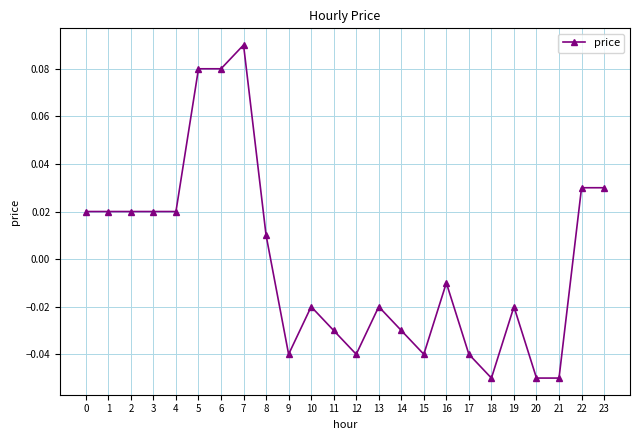

The value at 7 is 0.0. True or false?

False